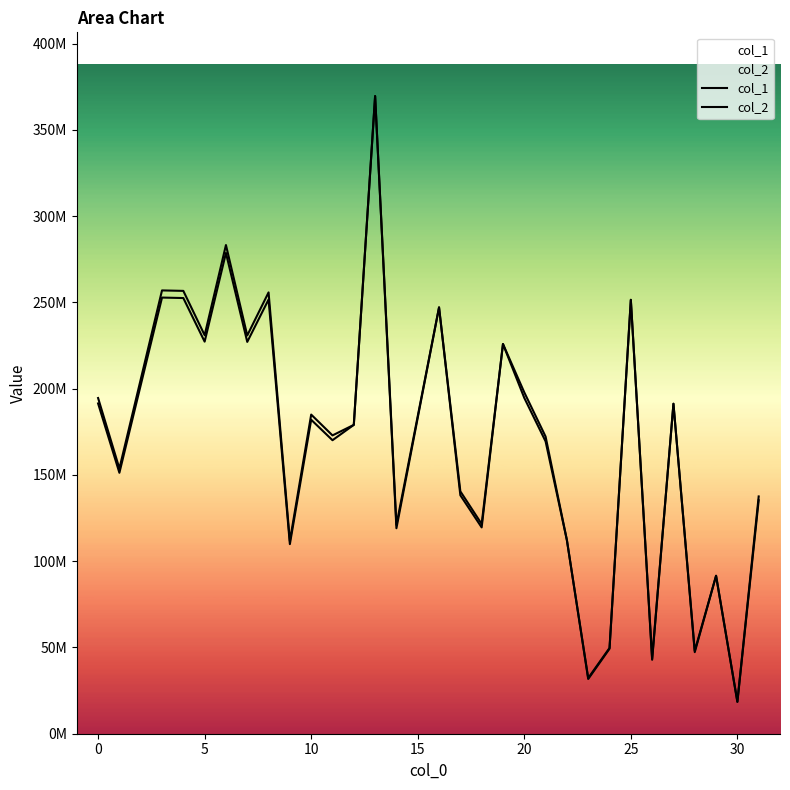

What is the value of the col_1 point at the 25th from the left?

43567789.8